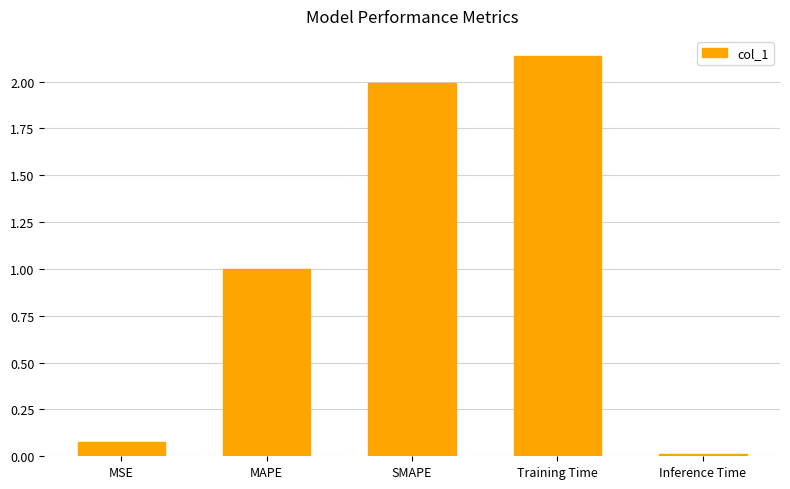

Read the value at SMAPE.

2.0